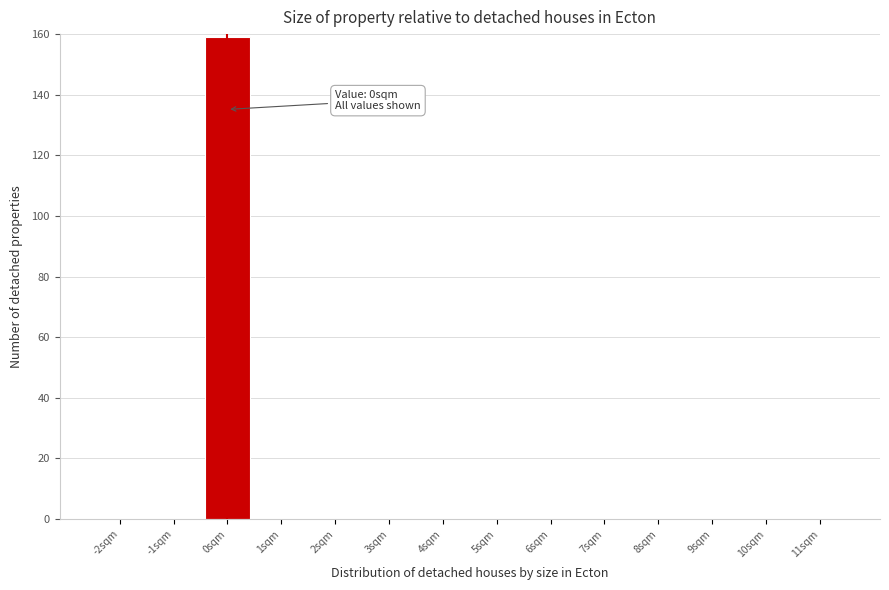

Over which range of the x-axis is the bar tallest?

-0.5 to 0.5